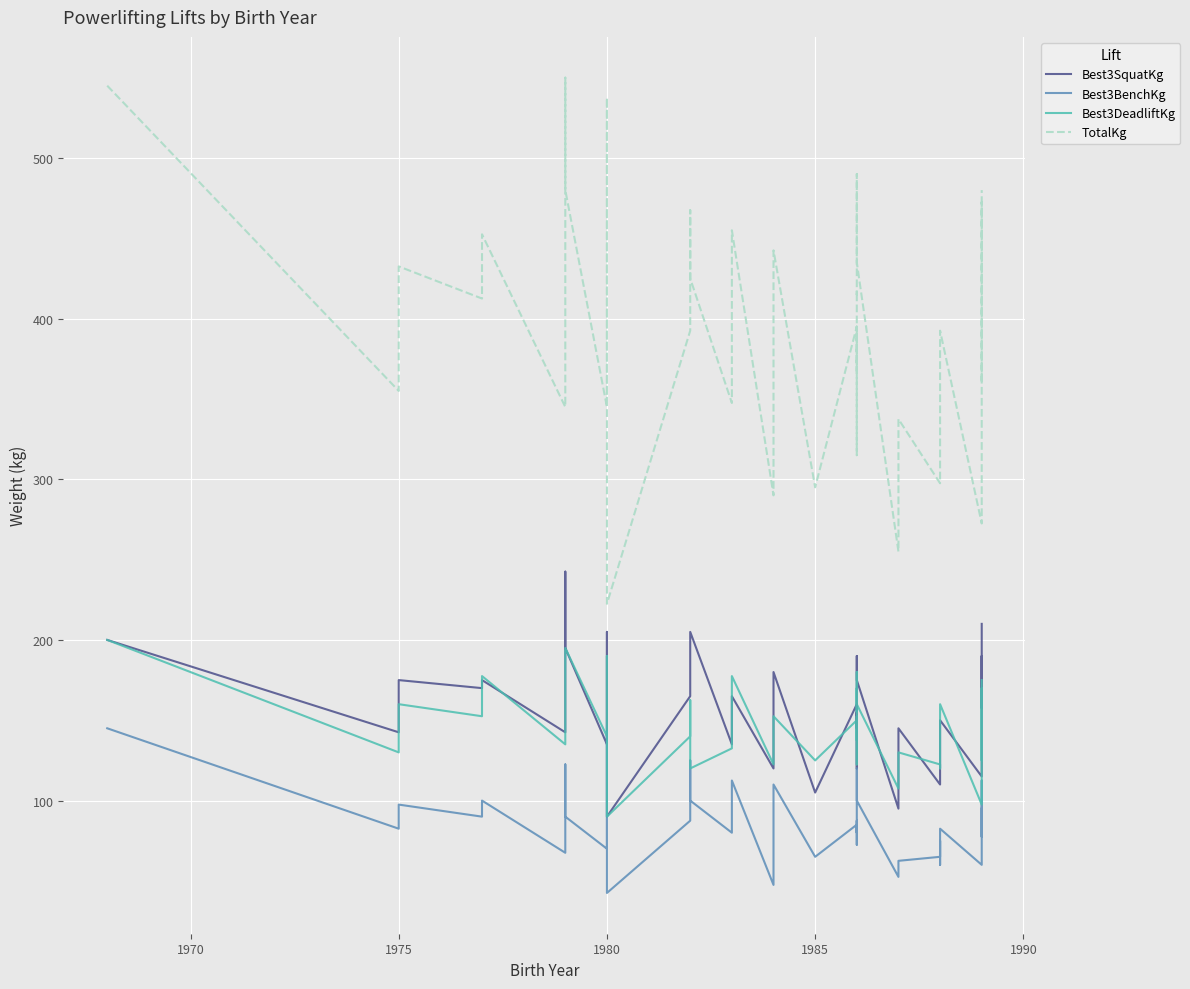

What is the average value of the TotalKg series?

391.4